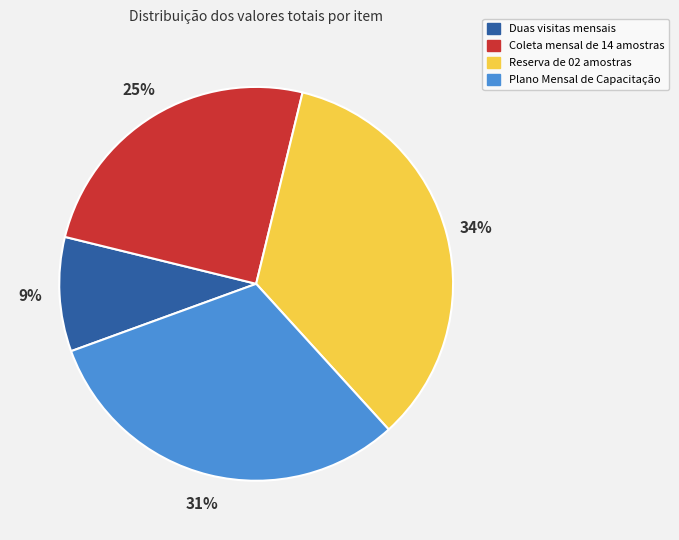

Between Plano Mensal de Capacitação and Duas visitas mensais, which is larger?

Plano Mensal de Capacitação